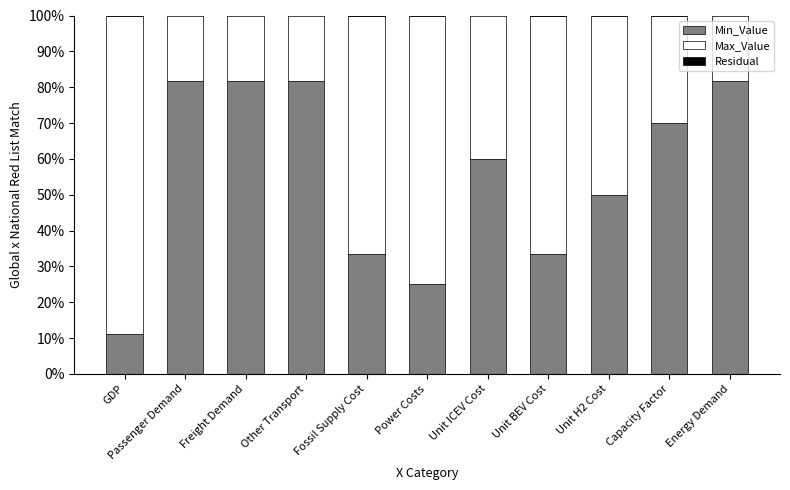

What is the maximum value for Min_Value?

81.8